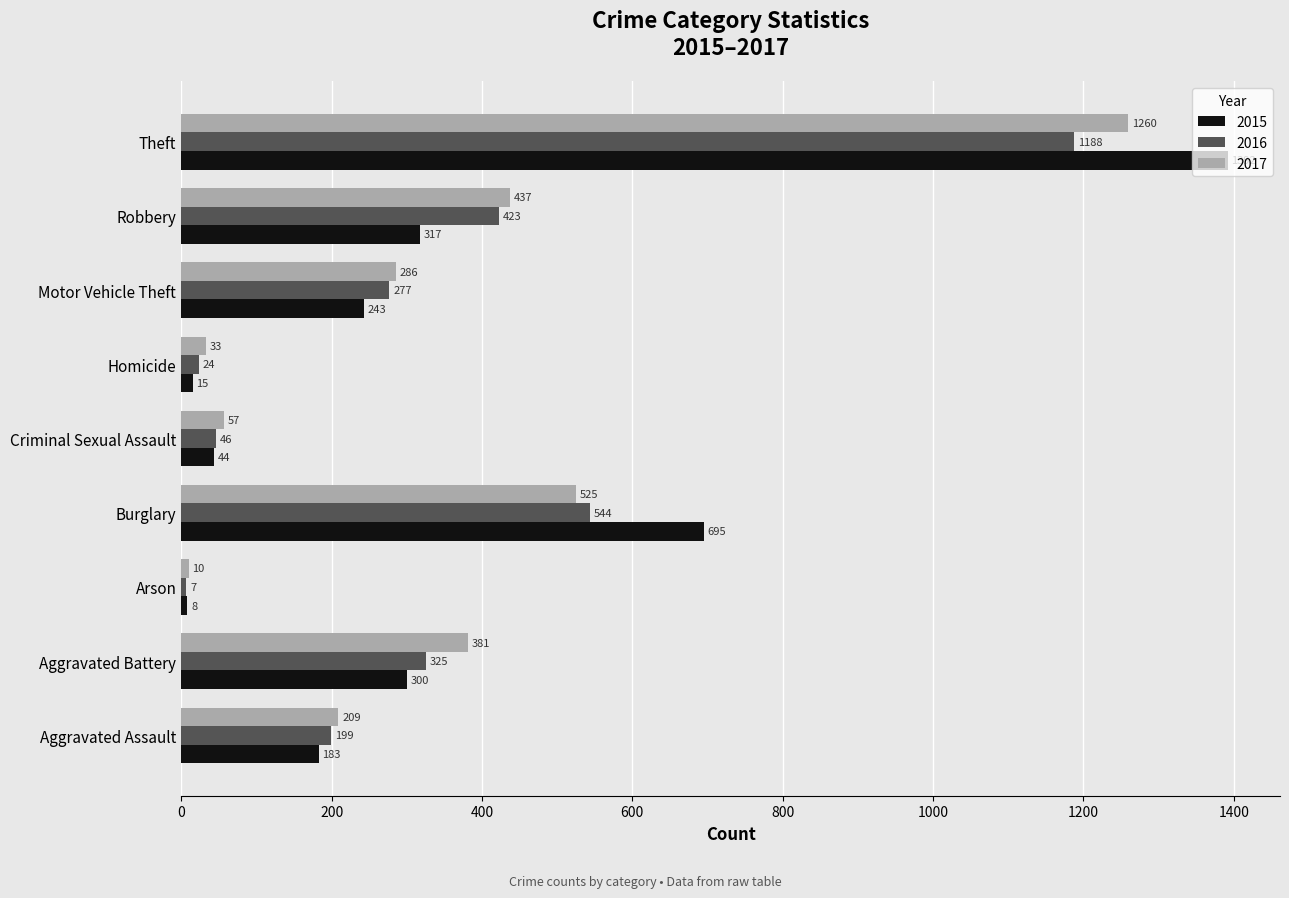

At how many categories does at least one series exceed 1346?

1